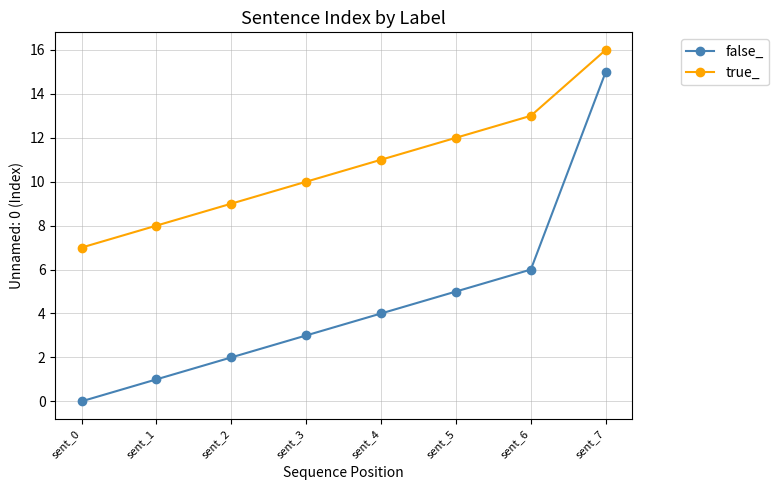

What is the highest value of the true_ series?

16